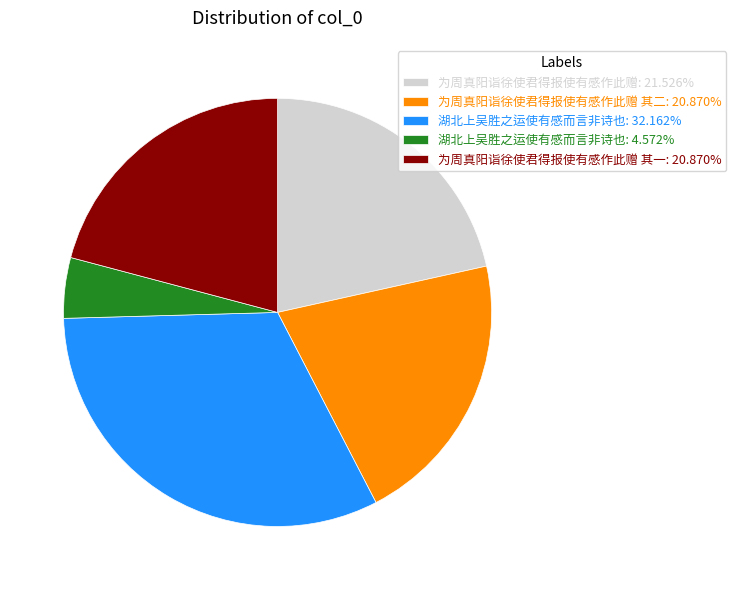

Combined, do 湖北上吴胜之运使有感而言非诗也: 4.572% and 湖北上吴胜之运使有感而言非诗也: 32.162% account for over 50%?

No